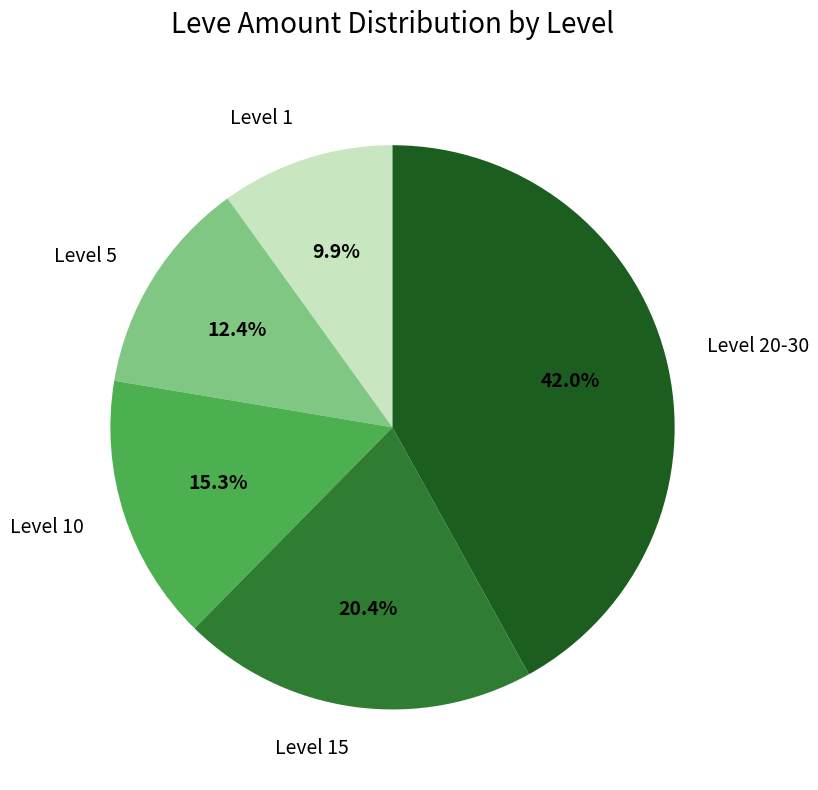

True or false: Level 20-30 accounts for 27% of the total.

False